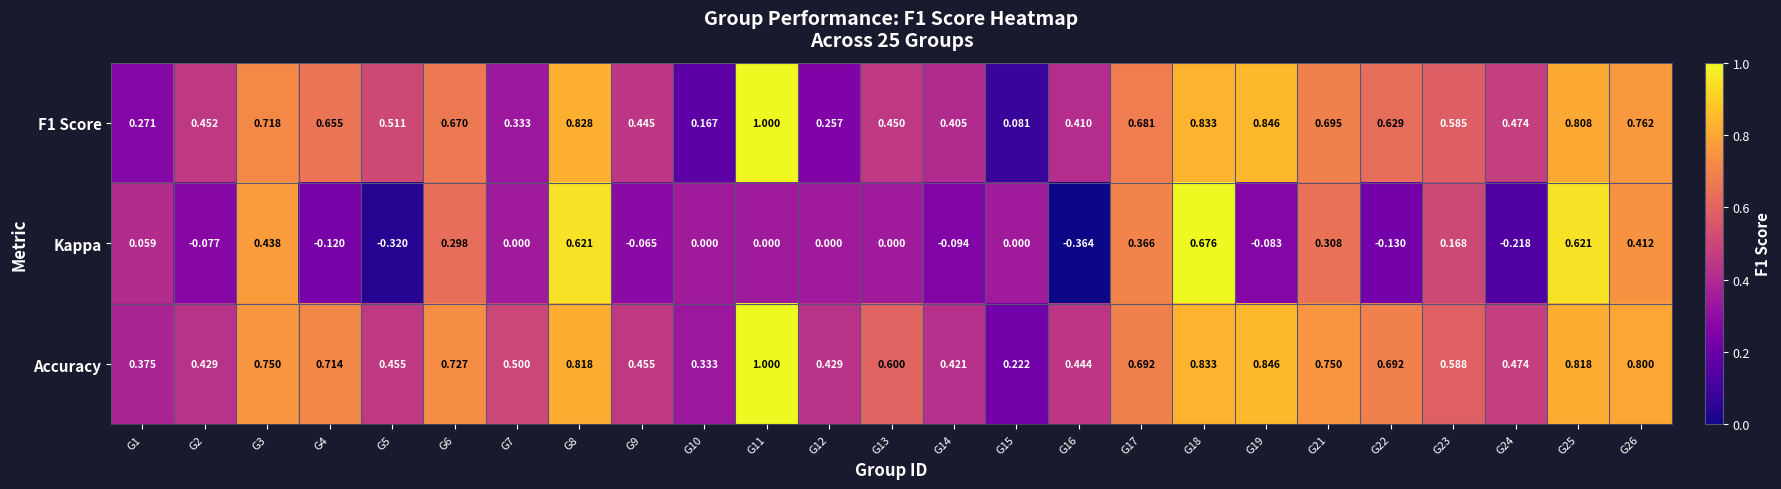

Is the value of Accuracy at G9 greater than the value of Kappa at G10?

Yes